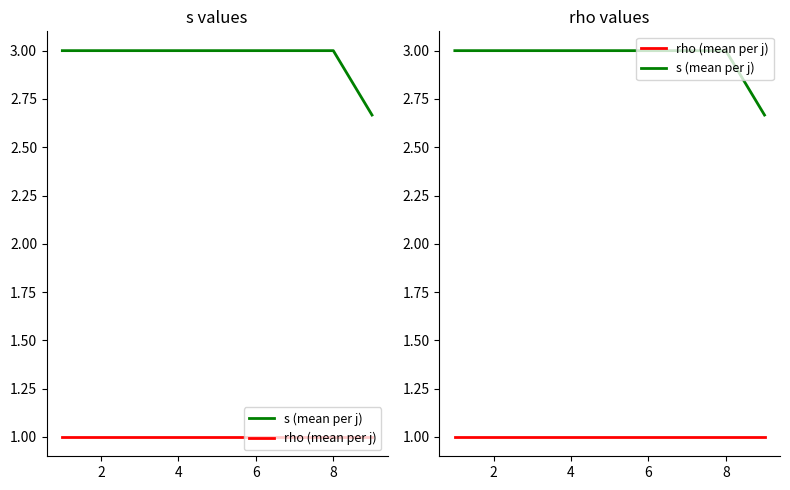

True or false: s (mean per j) and rho (mean per j) intersect in this chart.

False